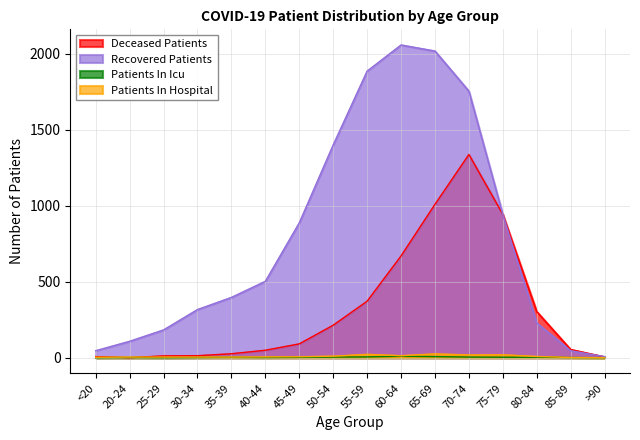

Where is deceased_patients nearest to the value 669?

60-64